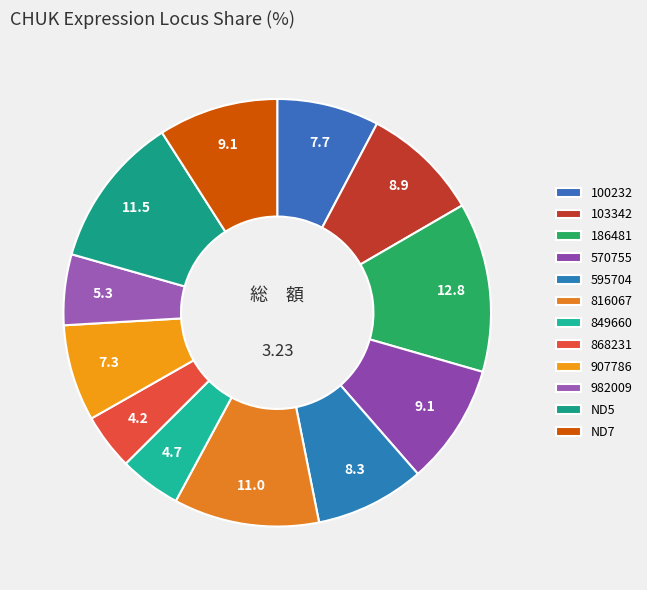

Rank the categories by value from highest to lowest.

186481, ND5, 816067, 570755, ND7, 103342, 595704, 100232, 907786, 982009, 849660, 868231